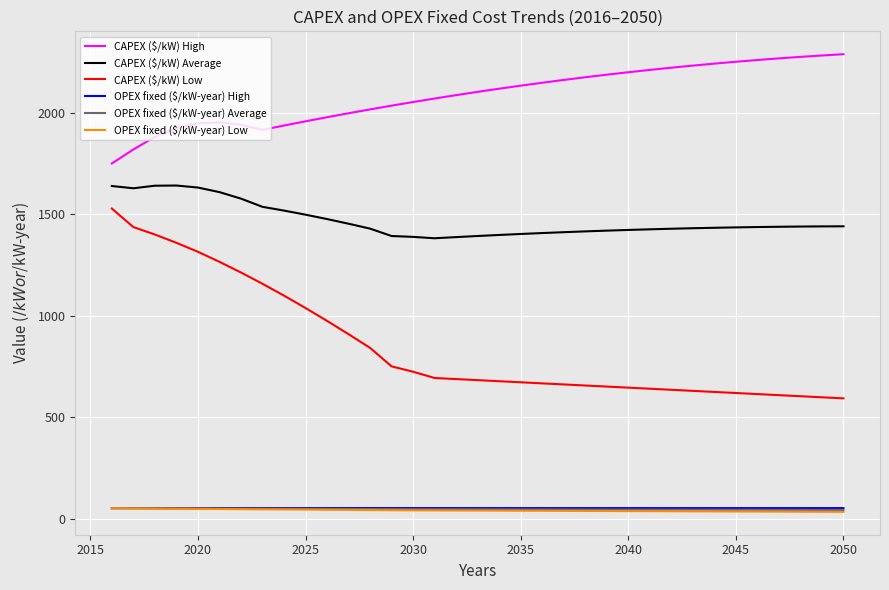

Which series has the widest spread of values?

CAPEX ($/kW) Low